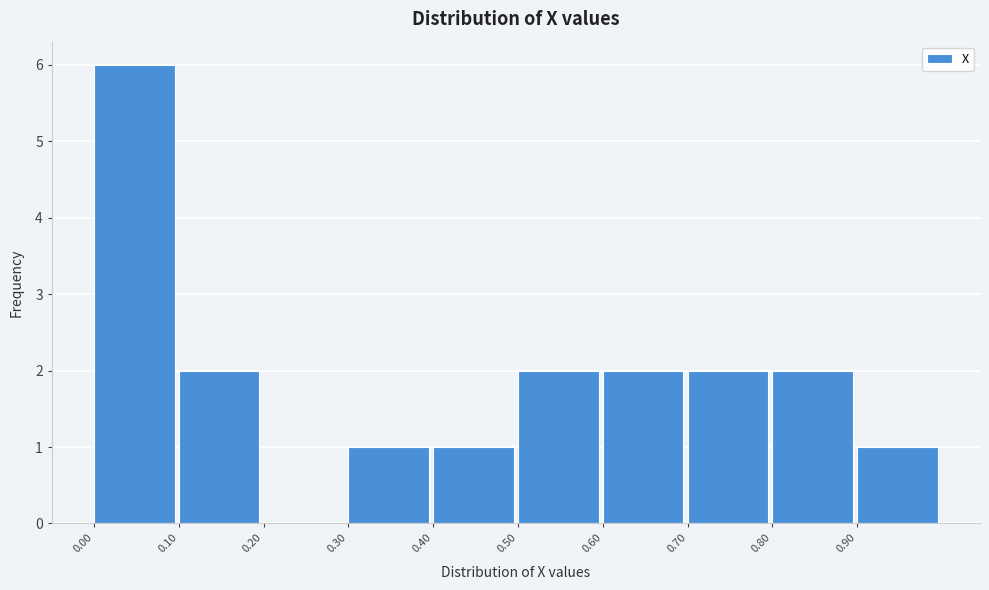

Over which range of the x-axis is the bar tallest?

0.0 to 0.1